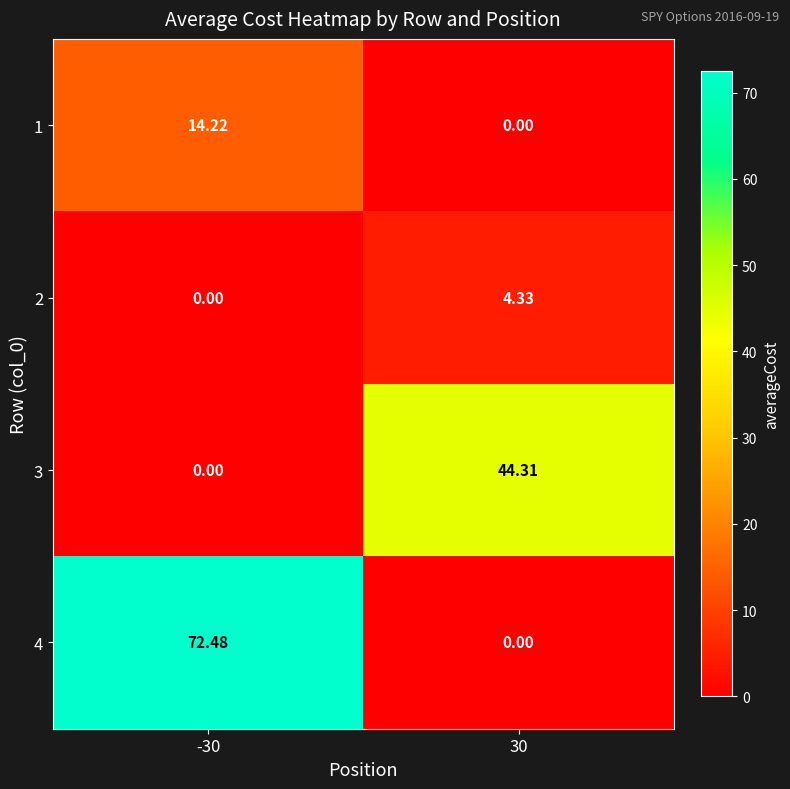

Is the value of 4 at 30 greater than the value of 1 at -30?

No